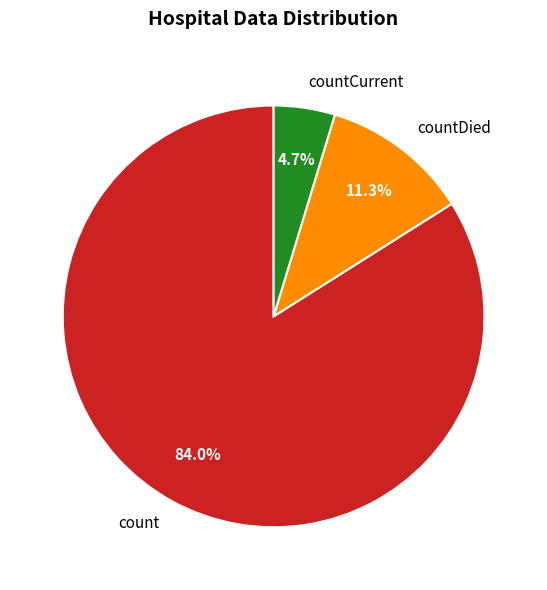

To the nearest percent, what percentage of the pie is countDied?

11%